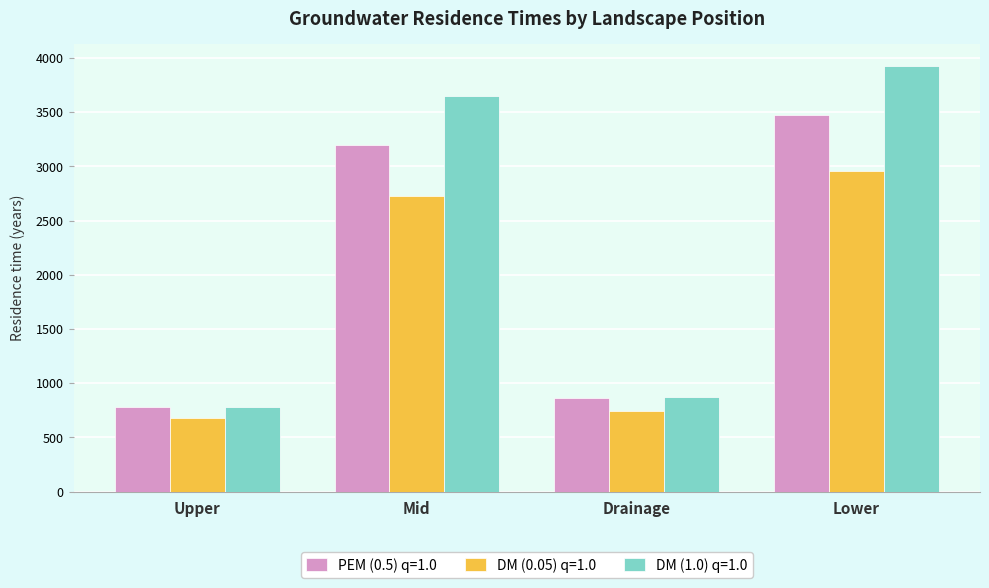

What is the difference between the highest and lowest values at Upper?

100